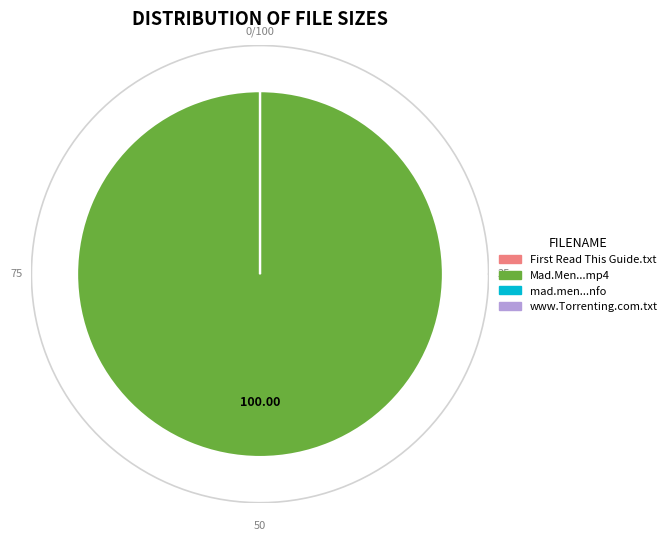

True or false: mad.men.s06e09.hdtv.x264-evolve.nfo accounts for 1% of the total.

False